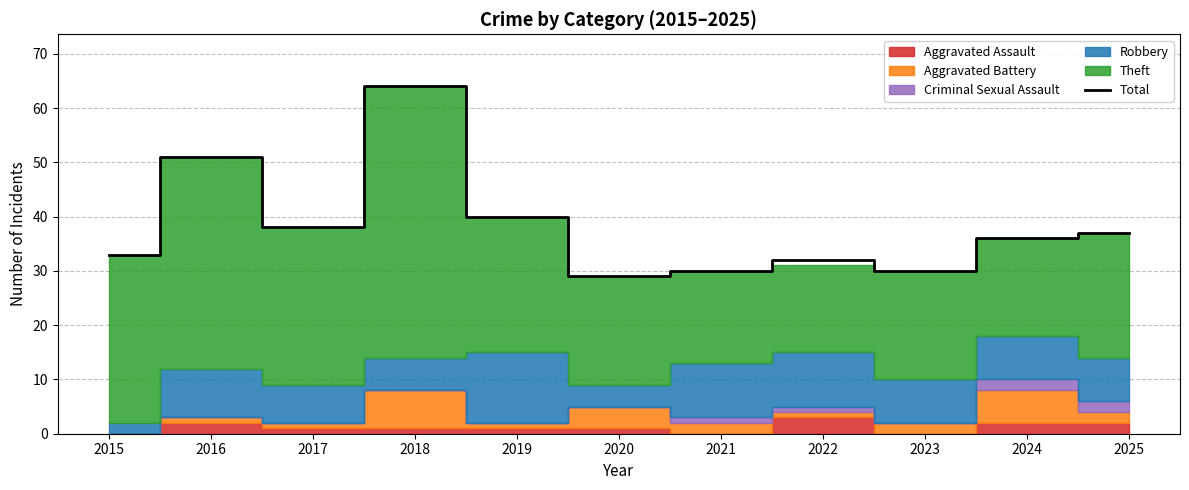

What is the value of the 4th point from the left?

64